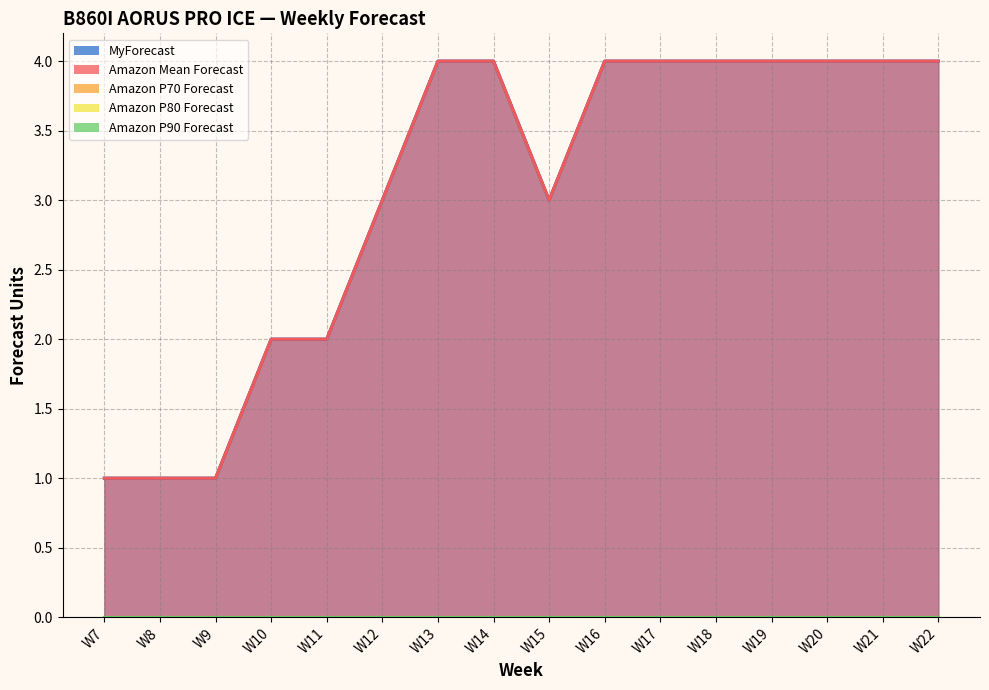

True or false: MyForecast and Amazon P90 Forecast cross at least once.

False